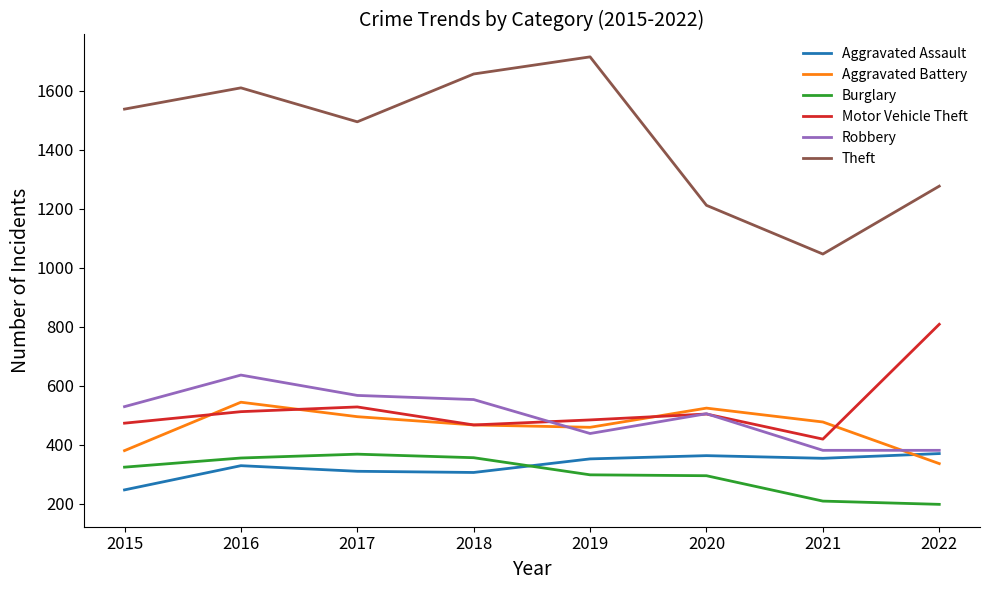

How many values in the Aggravated Assault series are below 352?

4